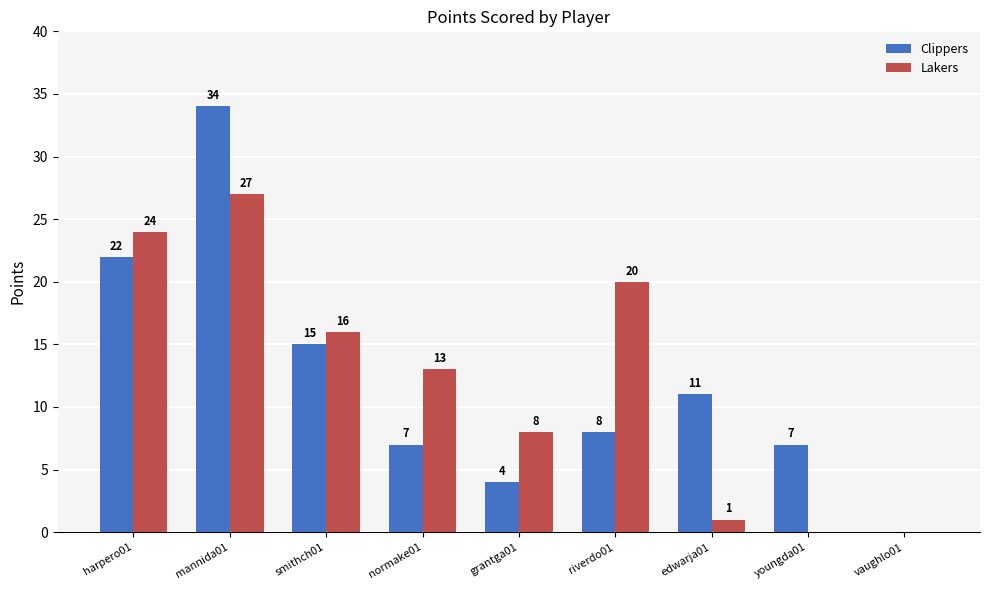

What is the sum of the Lakers values at vaughlo01 and edwarja01?

1